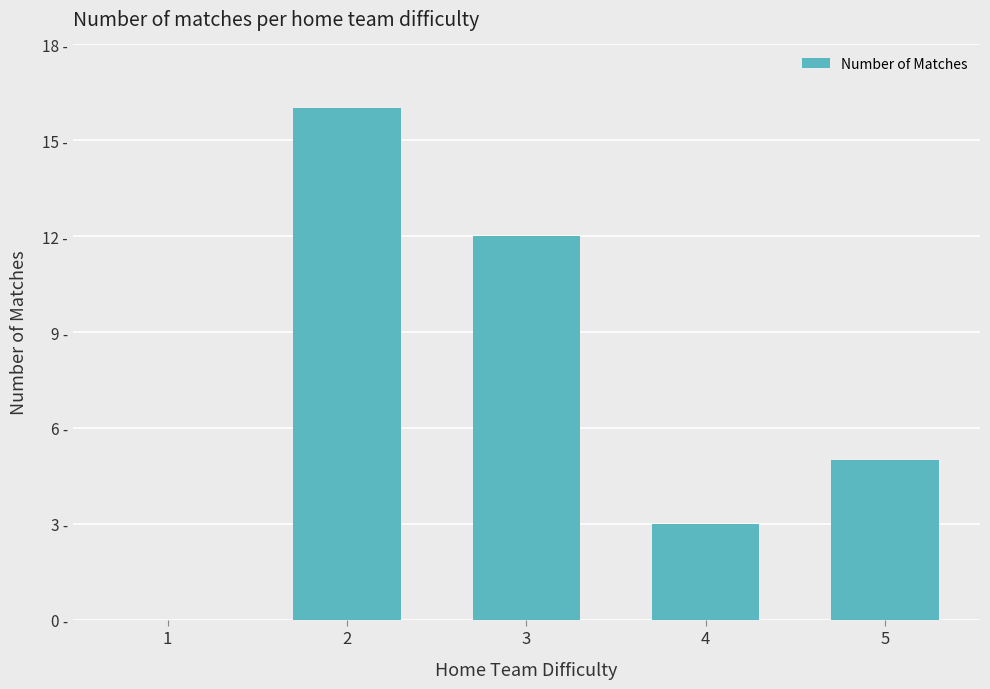

Are the bars horizontal?

No